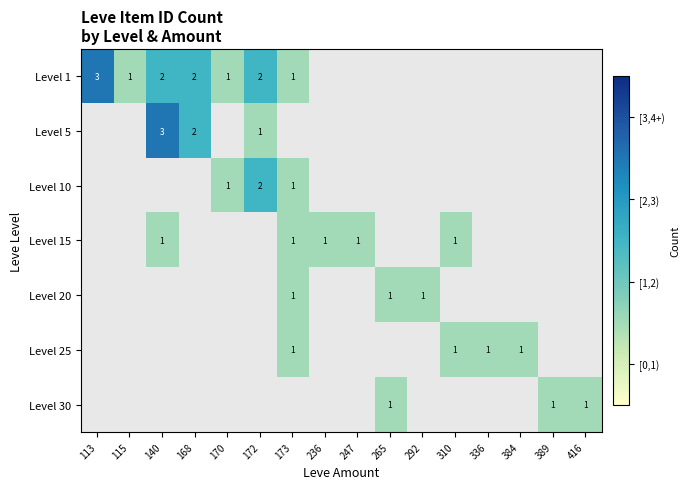

At how many categories does at least one series exceed 1?

4